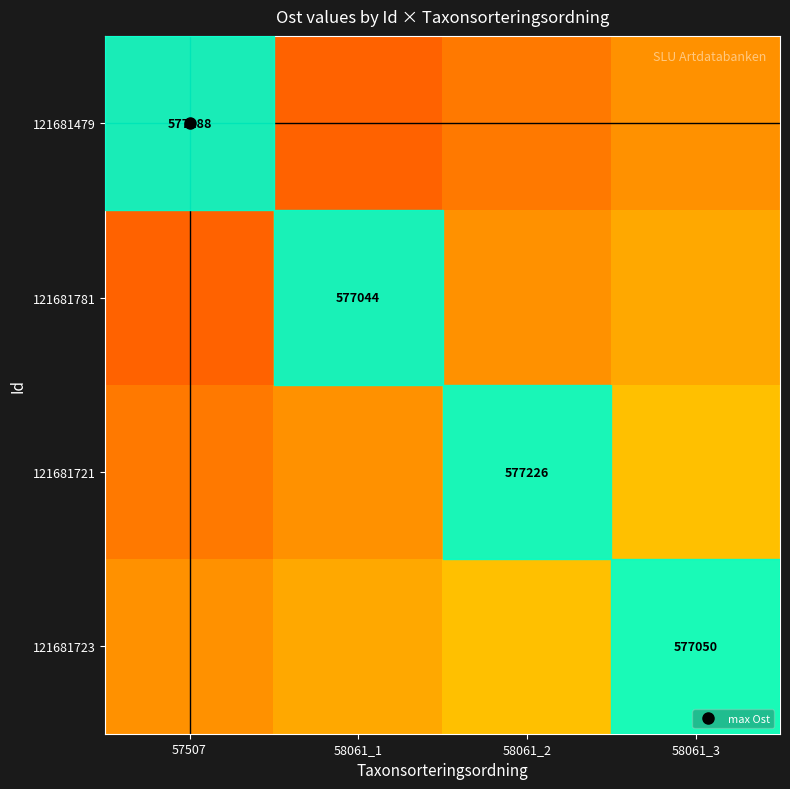

What is the difference between the second highest and second lowest values in the 121681781 series?

30